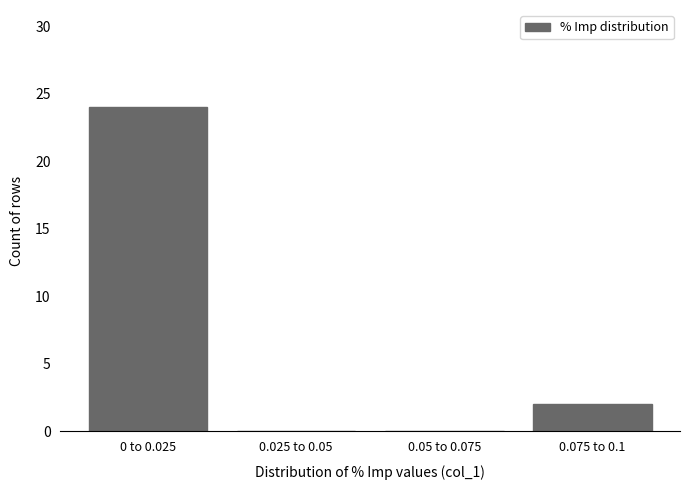

Reading right to left, extract all data points from this chart.

0.075 to 0.1=2	0.05 to 0.075=0	0.025 to 0.05=0	0 to 0.025=24